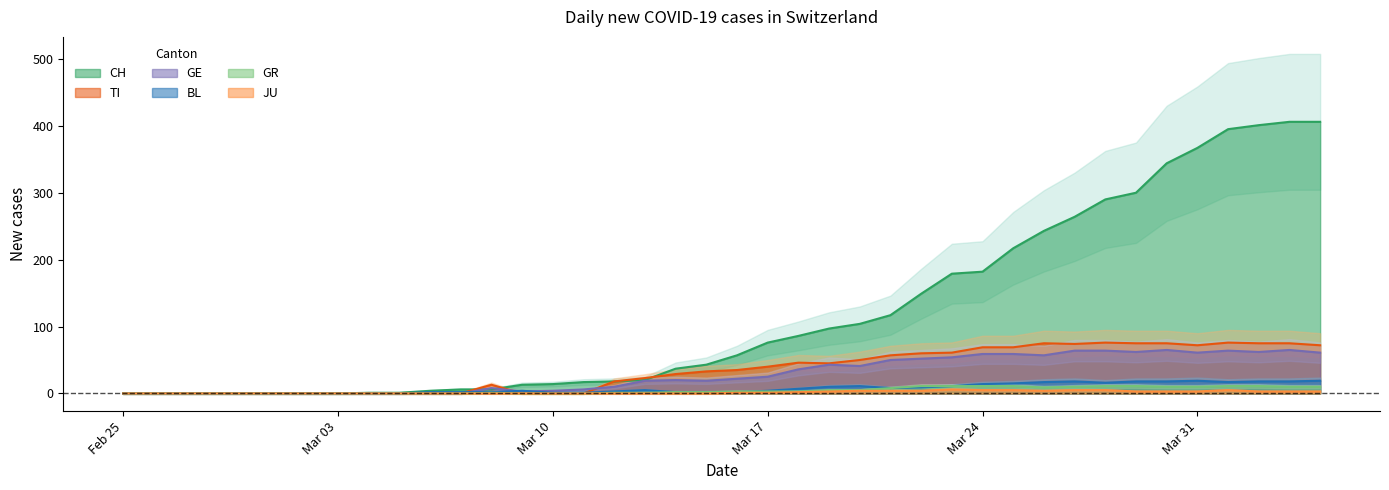

Which series has the widest spread of values?

CH